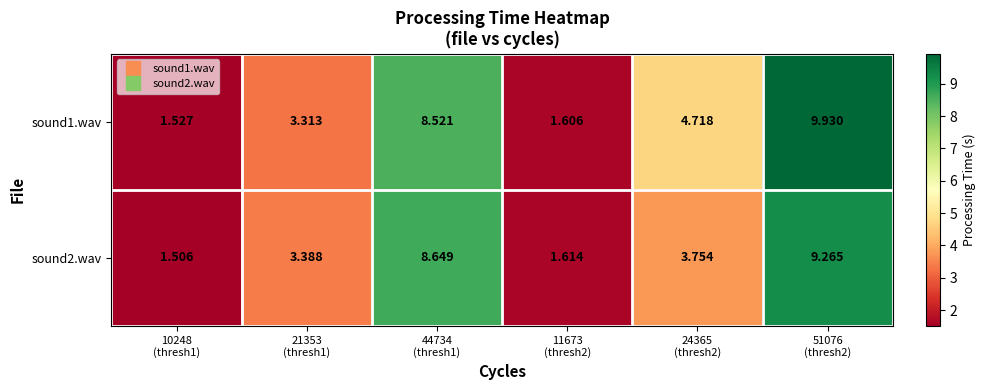

How many data points does each series have?

6